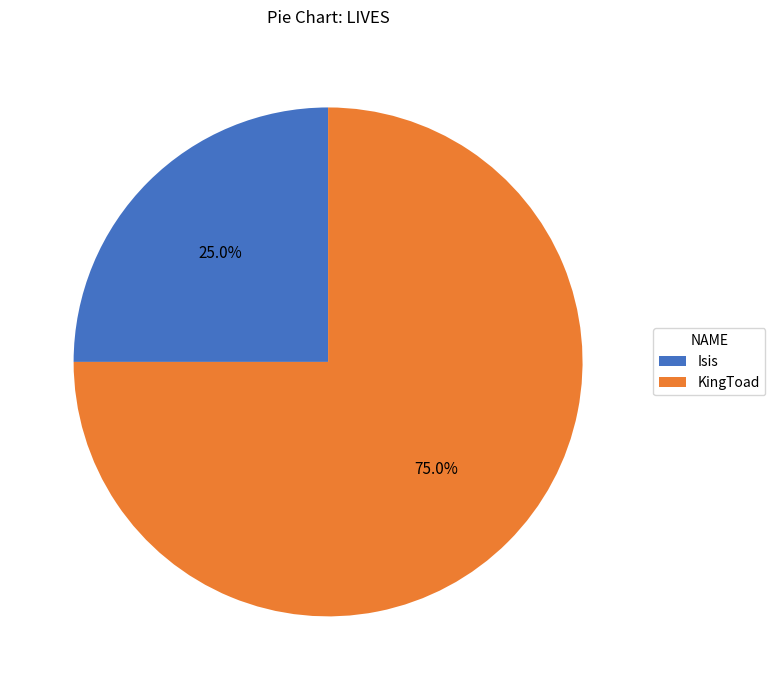

How much of the chart is everything except Isis?

75.0%